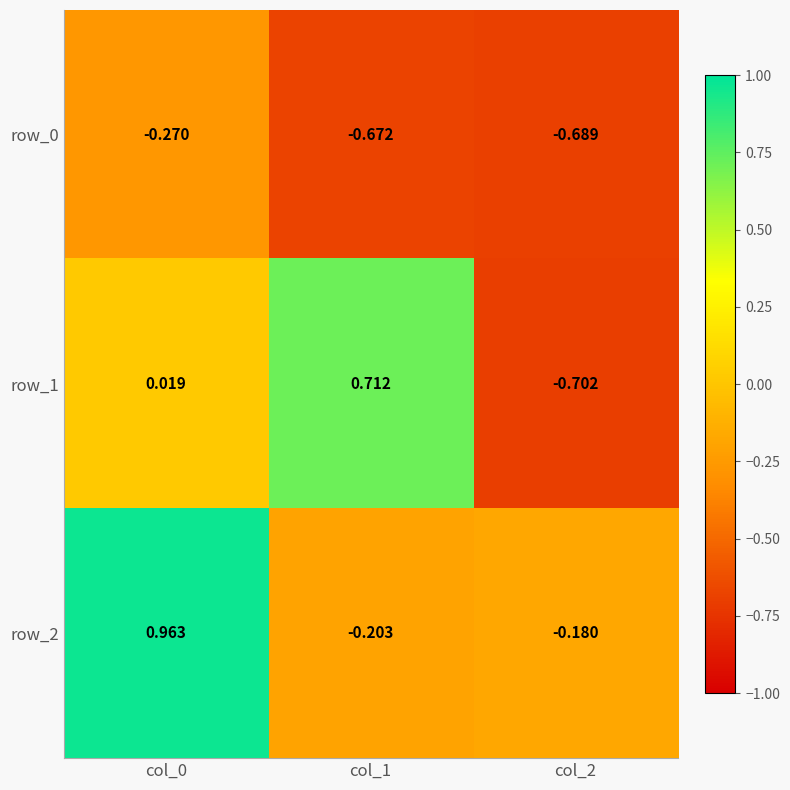

Is the value of row_1 at col_1 greater than the value of row_0 at col_2?

Yes